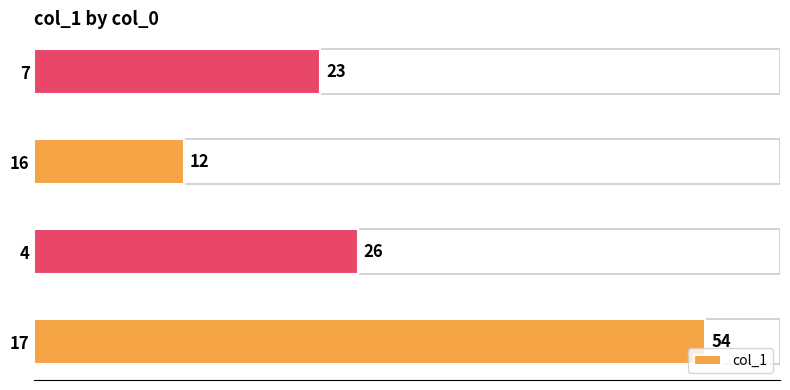

List the labels in order of value, smallest first.

16, 7, 4, 17